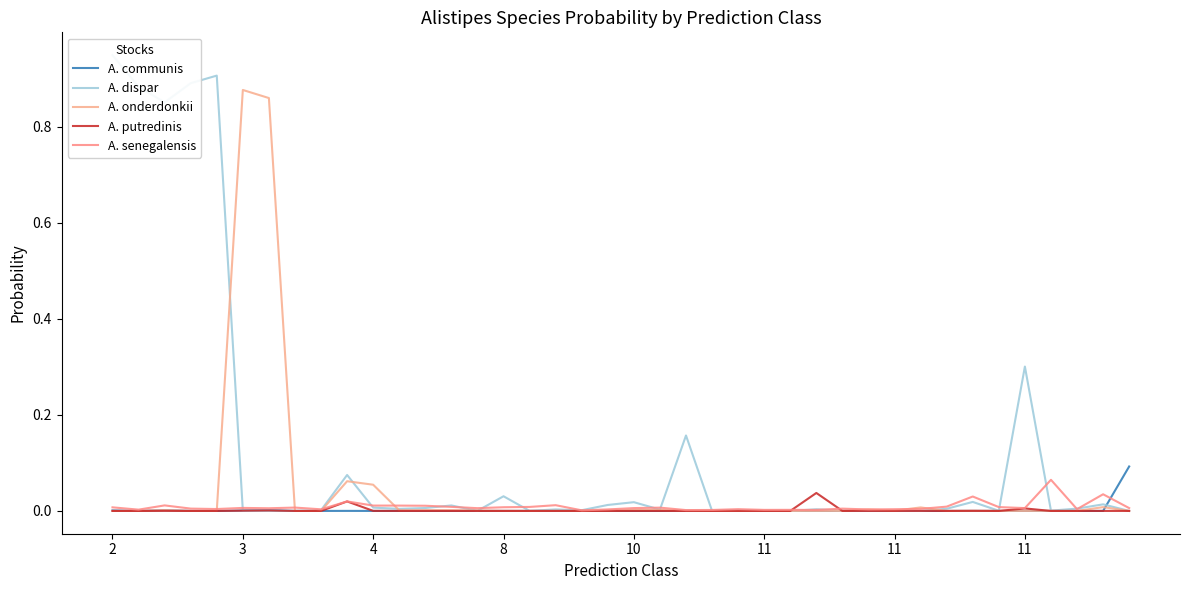

List the series in order of their peak value, highest first.

A. dispar, A. onderdonkii, A. communis, A. senegalensis, A. putredinis